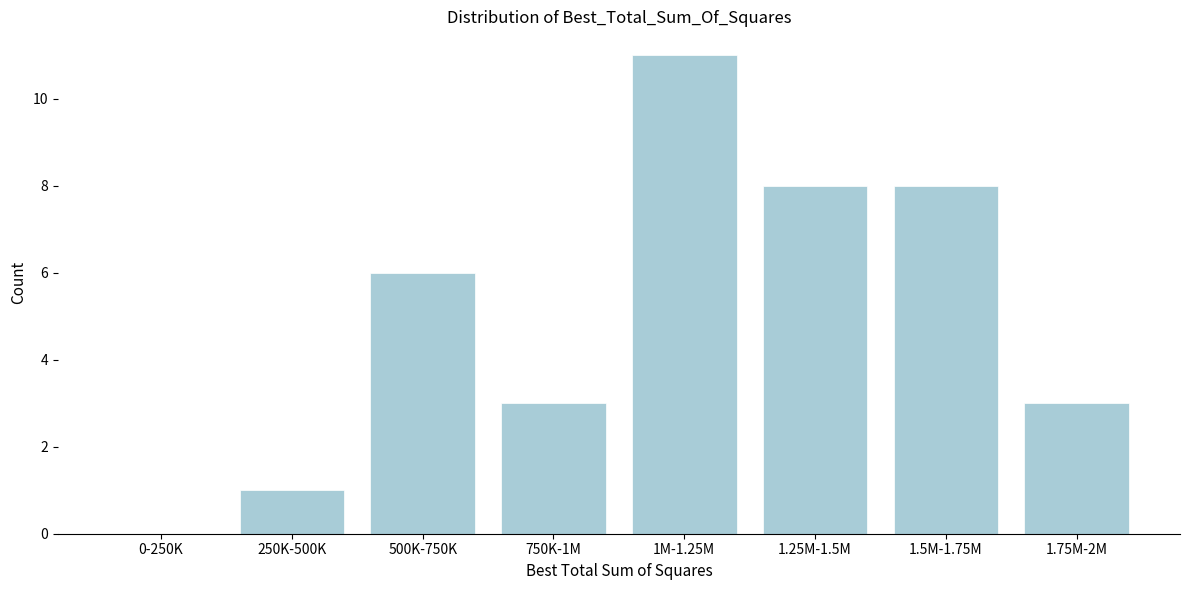

Reading left to right, transcribe all the data shown in this chart.

0-250K=0	250K-500K=1	500K-750K=6	750K-1M=3	1M-1.25M=11	1.25M-1.5M=8	1.5M-1.75M=8	1.75M-2M=3